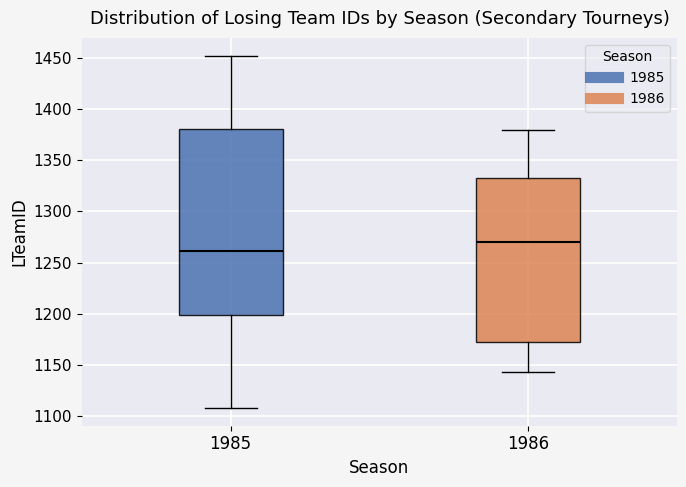

Comparing the boxes themselves (not the whiskers), which one is the tallest?

1985